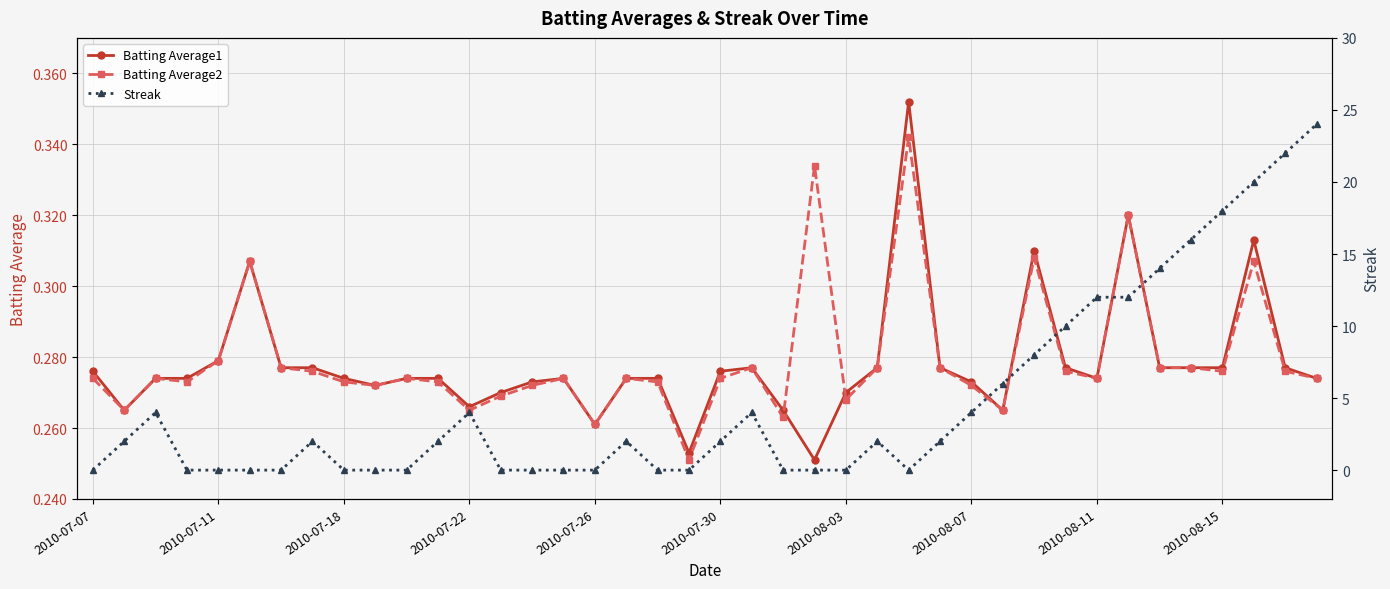

The value of Batting Average2 at 2010-07-18 is 0.4. True or false?

False